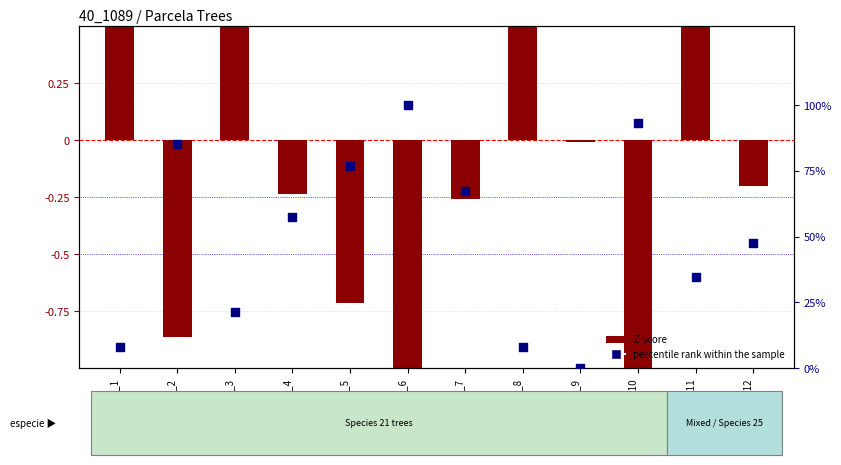

Which series reaches the maximum Y coordinate?

percentile rank within the sample